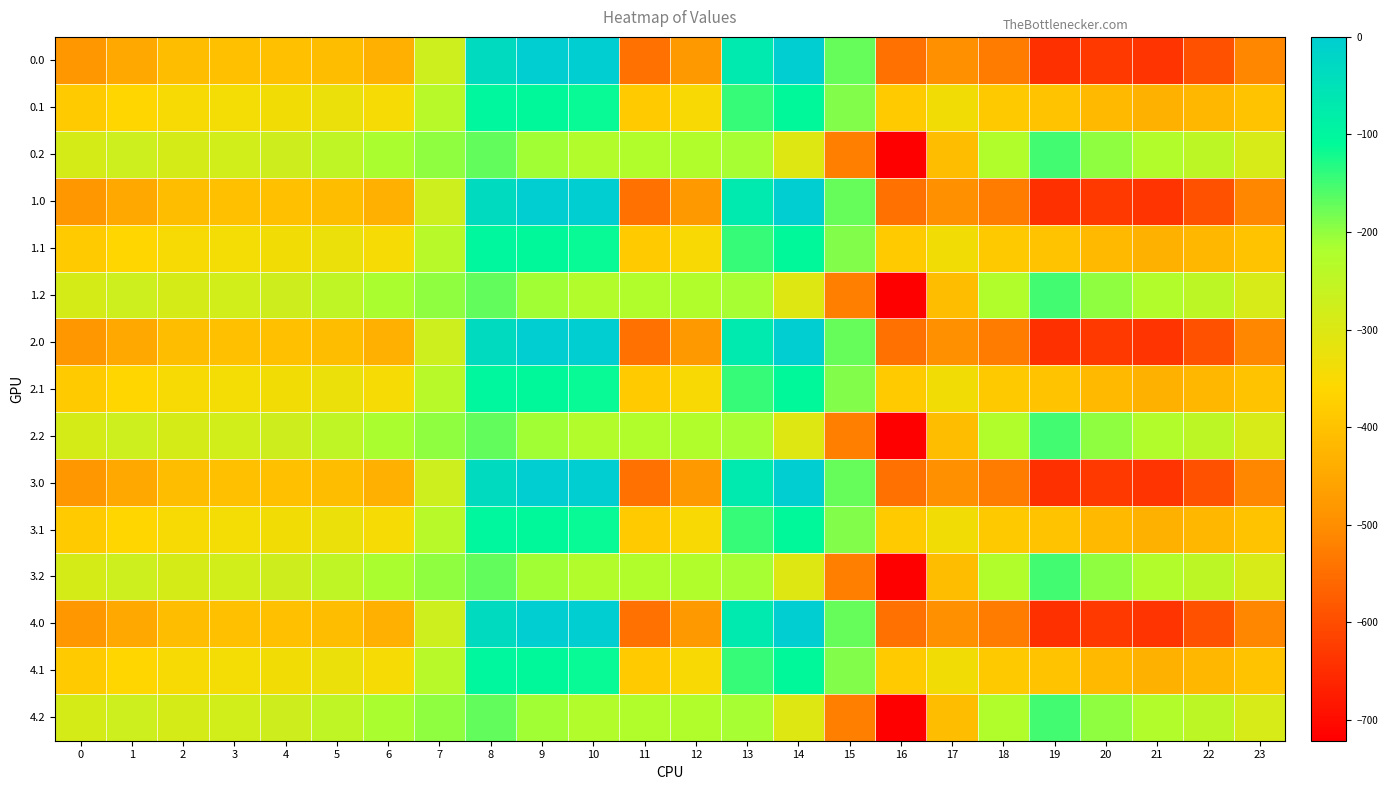

Reading left to right, transcribe all the data shown in this chart.

0.0: 0=-482.0	1=-449.5	2=-410.3	3=-404.4	4=-404.9	5=-410.8	6=-435.0	7=-270.7	8=-35.0	9=0.0	10=0.0	11=-544.3	12=-477.2	13=-70.2	14=-0.3	15=-172.8	16=-545.4	17=-493.8	18=-529.6	19=-644.5	20=-629.9	21=-638.4	22=-592.3	23=-511.3
0.1: 0=-384.6	1=-361.1	2=-347.9	3=-342.7	4=-339.6	5=-329.5	6=-345.2	7=-234.9	8=-102.3	9=-104.8	10=-114.0	11=-384.7	12=-350.8	13=-141.2	14=-105.5	15=-190.4	16=-380.5	17=-340.1	18=-388.5	19=-399.7	20=-414.5	21=-432.4	22=-419.9	23=-399.4
0.2: 0=-287.1	1=-272.7	2=-285.5	3=-281.0	4=-274.4	5=-248.1	6=-216.4	7=-199.0	8=-169.5	9=-209.6	10=-228.0	11=-225.2	12=-224.3	13=-212.2	14=-301.9	15=-522.2	16=-721.2	17=-409.5	18=-223.1	19=-151.1	20=-199.2	21=-226.4	22=-247.4	23=-287.5
1.0: 0=-482.0	1=-449.5	2=-410.3	3=-404.4	4=-404.9	5=-410.8	6=-435.0	7=-270.7	8=-35.0	9=0.0	10=0.0	11=-544.3	12=-477.2	13=-70.2	14=-0.3	15=-172.8	16=-545.4	17=-493.8	18=-529.6	19=-644.5	20=-629.9	21=-638.4	22=-592.3	23=-511.3
1.1: 0=-384.6	1=-361.1	2=-347.9	3=-342.7	4=-339.6	5=-329.5	6=-345.2	7=-234.9	8=-102.3	9=-104.8	10=-114.0	11=-384.7	12=-350.8	13=-141.2	14=-105.5	15=-190.4	16=-380.5	17=-340.1	18=-388.5	19=-399.7	20=-414.5	21=-432.4	22=-419.9	23=-399.4
1.2: 0=-287.1	1=-272.7	2=-285.5	3=-281.0	4=-274.4	5=-248.1	6=-216.4	7=-199.0	8=-169.5	9=-209.6	10=-228.0	11=-225.2	12=-224.3	13=-212.2	14=-301.9	15=-522.2	16=-721.2	17=-409.5	18=-223.1	19=-151.1	20=-199.2	21=-226.4	22=-247.4	23=-287.5
2.0: 0=-482.0	1=-449.5	2=-410.3	3=-404.4	4=-404.9	5=-410.8	6=-435.0	7=-270.7	8=-35.0	9=0.0	10=0.0	11=-544.3	12=-477.2	13=-70.2	14=-0.3	15=-172.8	16=-545.4	17=-493.8	18=-529.6	19=-644.5	20=-629.9	21=-638.4	22=-592.3	23=-511.3
2.1: 0=-384.6	1=-361.1	2=-347.9	3=-342.7	4=-339.6	5=-329.5	6=-345.2	7=-234.9	8=-102.3	9=-104.8	10=-114.0	11=-384.7	12=-350.8	13=-141.2	14=-105.5	15=-190.4	16=-380.5	17=-340.1	18=-388.5	19=-399.7	20=-414.5	21=-432.4	22=-419.9	23=-399.4
2.2: 0=-287.1	1=-272.7	2=-285.5	3=-281.0	4=-274.4	5=-248.1	6=-216.4	7=-199.0	8=-169.5	9=-209.6	10=-228.0	11=-225.2	12=-224.3	13=-212.2	14=-301.9	15=-522.2	16=-721.2	17=-409.5	18=-223.1	19=-151.1	20=-199.2	21=-226.4	22=-247.4	23=-287.5
3.0: 0=-482.0	1=-449.5	2=-410.3	3=-404.4	4=-404.9	5=-410.8	6=-435.0	7=-270.7	8=-35.0	9=0.0	10=0.0	11=-544.3	12=-477.2	13=-70.2	14=-0.3	15=-172.8	16=-545.4	17=-493.8	18=-529.6	19=-644.5	20=-629.9	21=-638.4	22=-592.3	23=-511.3
3.1: 0=-384.6	1=-361.1	2=-347.9	3=-342.7	4=-339.6	5=-329.5	6=-345.2	7=-234.9	8=-102.3	9=-104.8	10=-114.0	11=-384.7	12=-350.8	13=-141.2	14=-105.5	15=-190.4	16=-380.5	17=-340.1	18=-388.5	19=-399.7	20=-414.5	21=-432.4	22=-419.9	23=-399.4
3.2: 0=-287.1	1=-272.7	2=-285.5	3=-281.0	4=-274.4	5=-248.1	6=-216.4	7=-199.0	8=-169.5	9=-209.6	10=-228.0	11=-225.2	12=-224.3	13=-212.2	14=-301.9	15=-522.2	16=-721.2	17=-409.5	18=-223.1	19=-151.1	20=-199.2	21=-226.4	22=-247.4	23=-287.5
4.0: 0=-482.0	1=-449.5	2=-410.3	3=-404.4	4=-404.9	5=-410.8	6=-435.0	7=-270.7	8=-35.0	9=0.0	10=0.0	11=-544.3	12=-477.2	13=-70.2	14=-0.3	15=-172.8	16=-545.4	17=-493.8	18=-529.6	19=-644.5	20=-629.9	21=-638.4	22=-592.3	23=-511.3
4.1: 0=-384.6	1=-361.1	2=-347.9	3=-342.7	4=-339.6	5=-329.5	6=-345.2	7=-234.9	8=-102.3	9=-104.8	10=-114.0	11=-384.7	12=-350.8	13=-141.2	14=-105.5	15=-190.4	16=-380.5	17=-340.1	18=-388.5	19=-399.7	20=-414.5	21=-432.4	22=-419.9	23=-399.4
4.2: 0=-287.1	1=-272.7	2=-285.5	3=-281.0	4=-274.4	5=-248.1	6=-216.4	7=-199.0	8=-169.5	9=-209.6	10=-228.0	11=-225.2	12=-224.3	13=-212.2	14=-301.9	15=-522.2	16=-721.2	17=-409.5	18=-223.1	19=-151.1	20=-199.2	21=-226.4	22=-247.4	23=-287.5